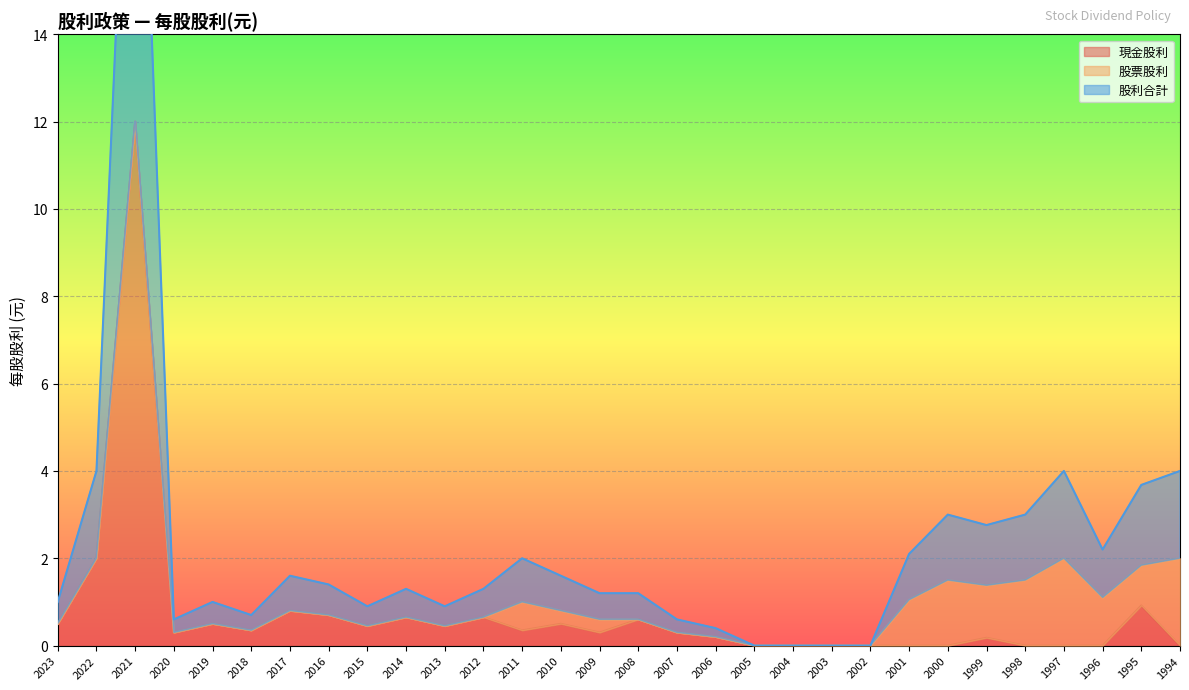

True or false: 股利合計 has a value of 0.0 at 2005.

True